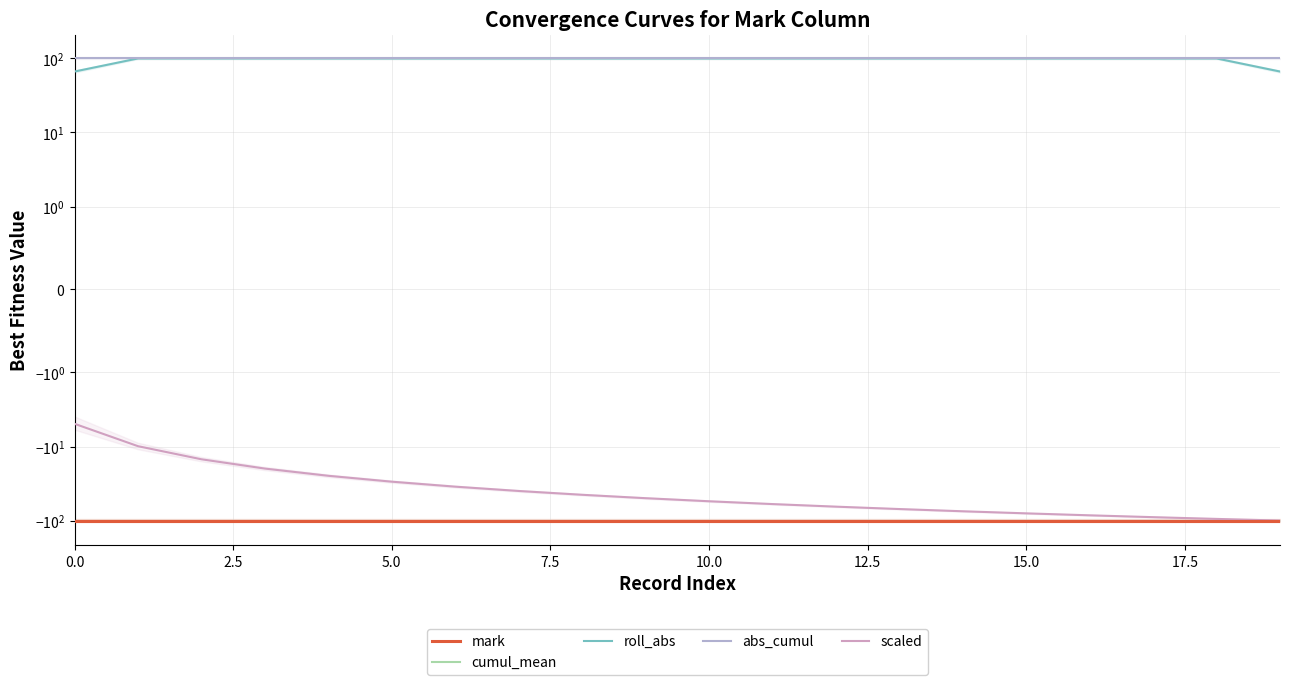

At how many categories does at least one series exceed -51?

20